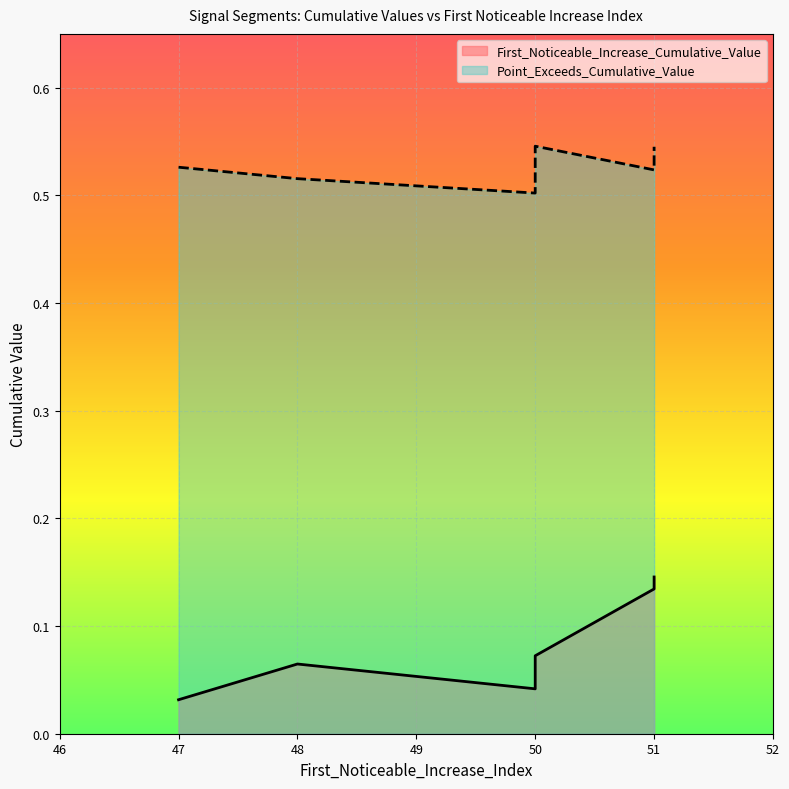

Does the chart display data point markers on the line(s)?

No